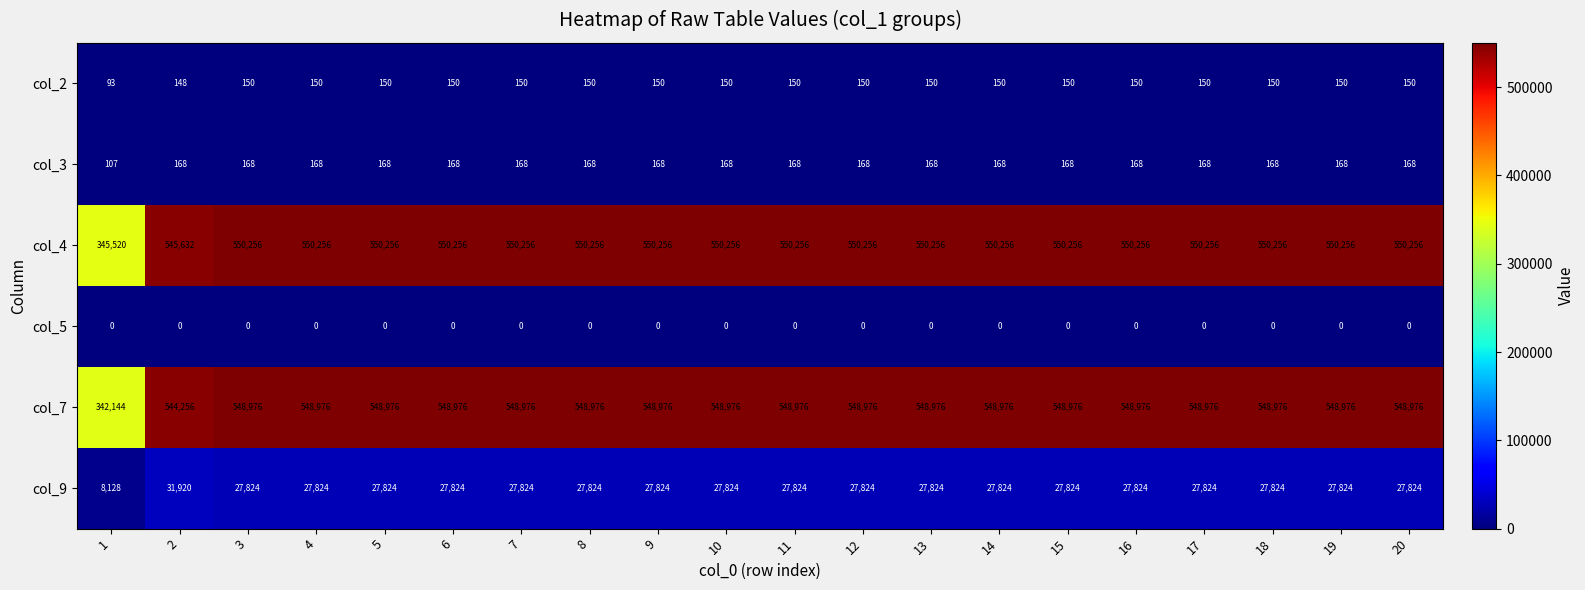

Is it true that col_2 equals 150 at 18?

True